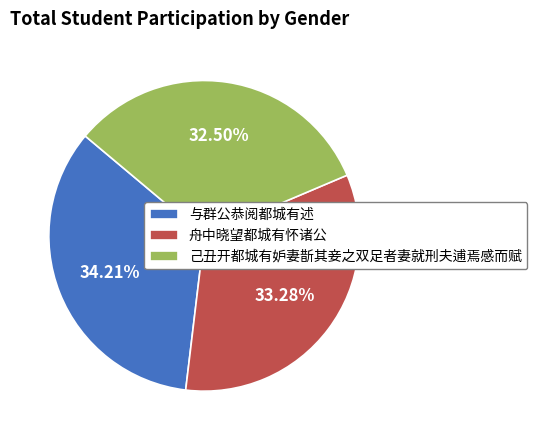

Between 舟中晓望都城有怀诸公 and 己丑开都城有妒妻斮其妾之双足者妻就刑夫逋焉感而赋, which is larger?

舟中晓望都城有怀诸公